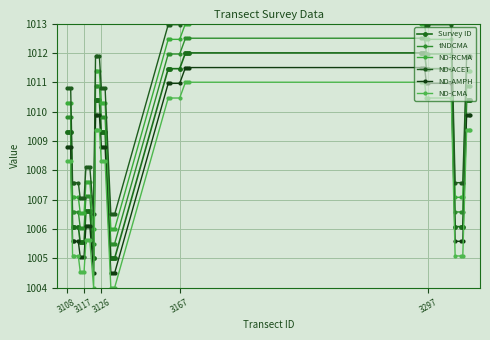

How many data points in Survey ID are above 1009?

24